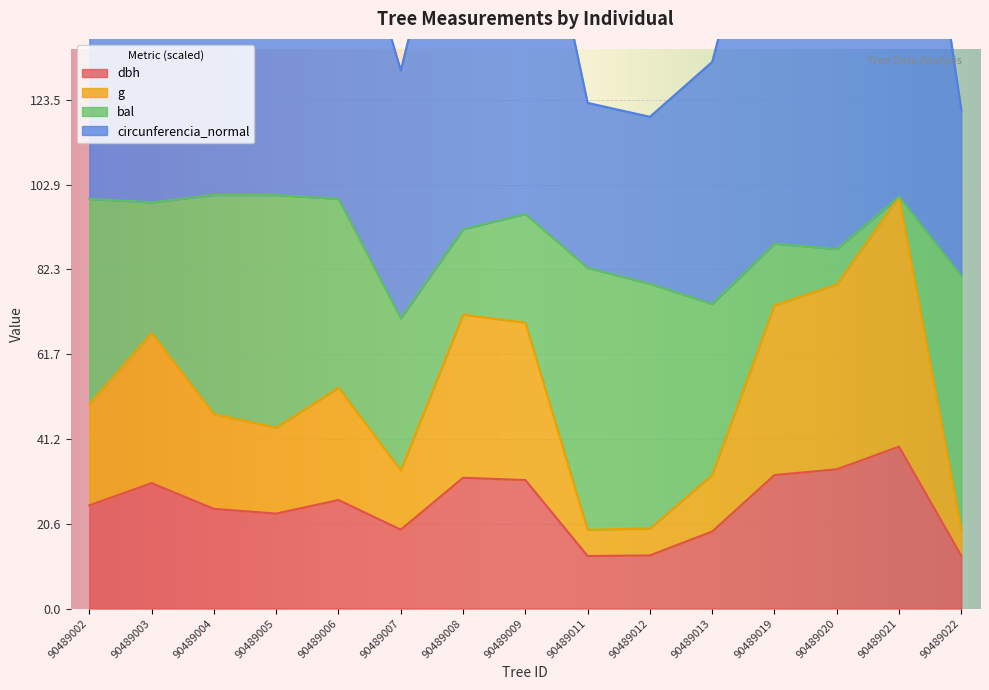

Is it true that dbh equals 14.2 at 90489003?

False